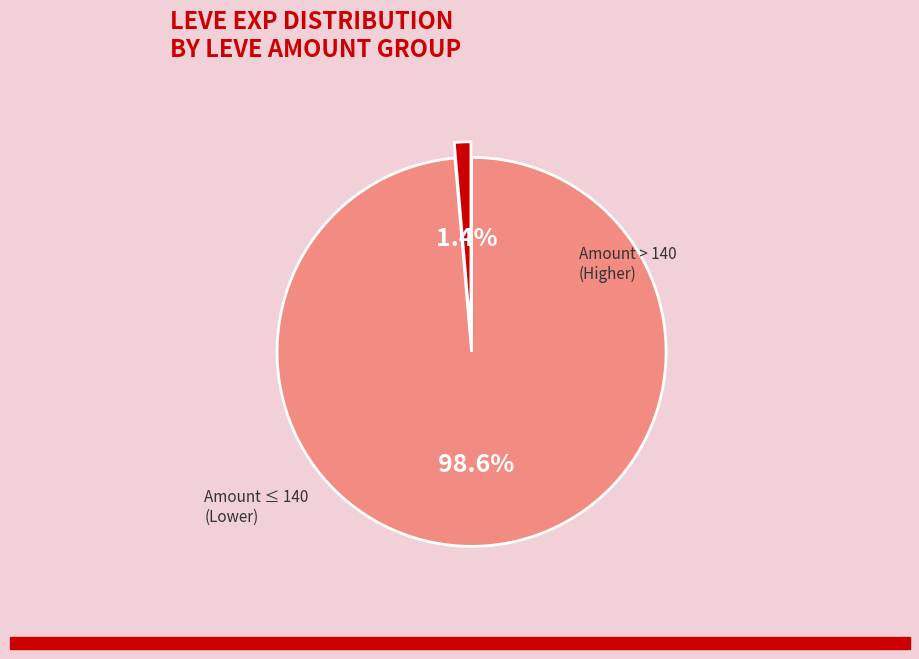

To the nearest percent, what is the difference between the largest and smallest slice percentages?

97%